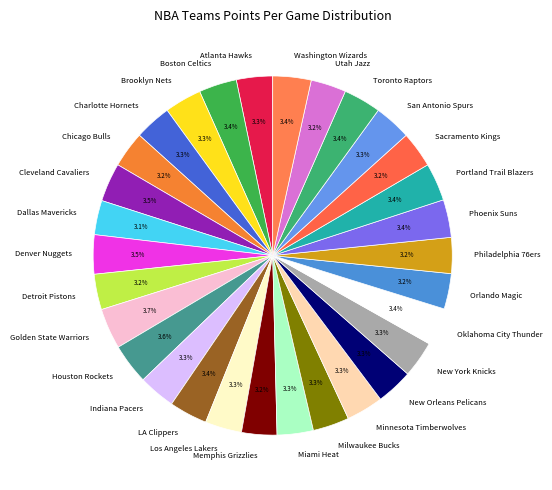

Approximately how many times larger is the value at Miami Heat compared to Golden State Warriors?

0.9